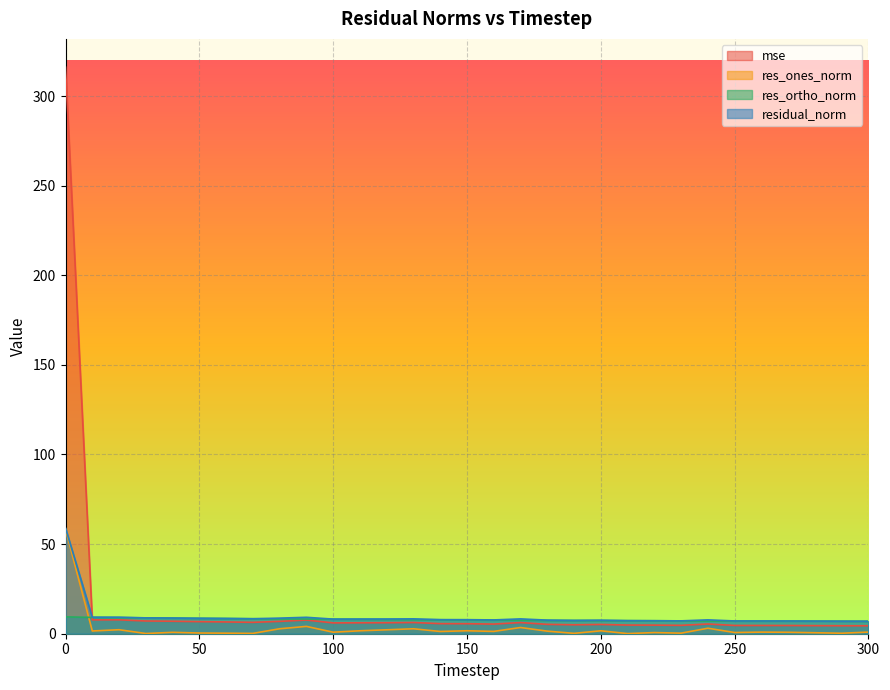

Between 160 and 170, which is larger?

170